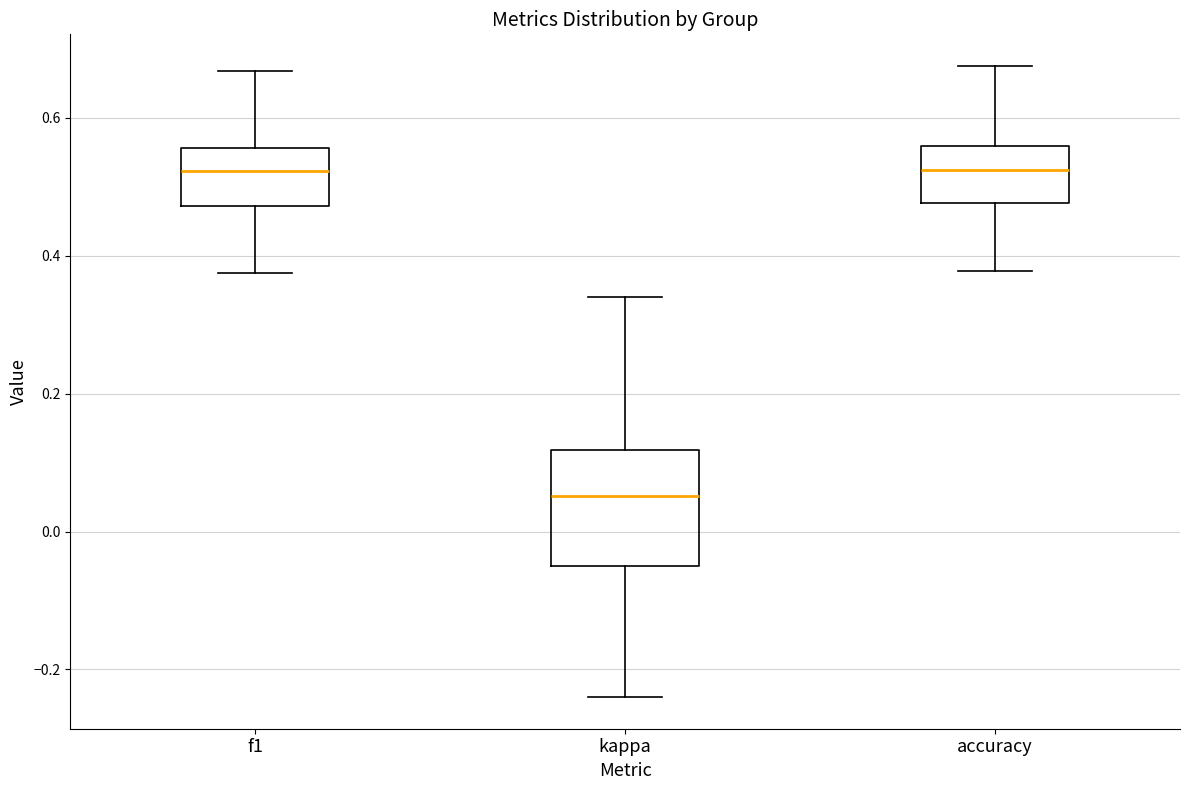

Reading left to right, transcribe this box plot: for each box, give where its median line is, the range the box spans, and where its two whiskers end, as read against the y-axis. The values are not printed on the chart, so give them approximately, as read against the axis.

f1: median 0.52, box 0.48 to 0.56, whiskers 0.38 to 0.66
kappa: median 0.06, box -0.04 to 0.12, whiskers -0.24 to 0.34
accuracy: median 0.52, box 0.48 to 0.56, whiskers 0.38 to 0.68